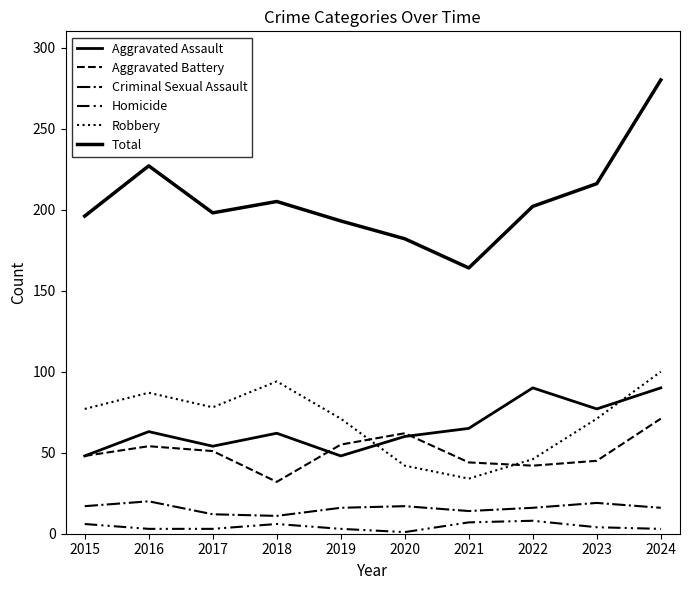

Where is the first local maximum for Aggravated Battery?

2016